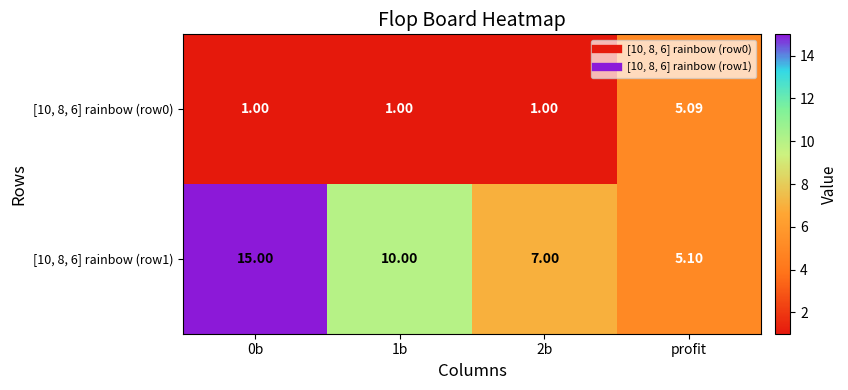

Is the value of [10, 8, 6] rainbow (row1) at 1b greater than the value of [10, 8, 6] rainbow (row0) at 2b?

Yes